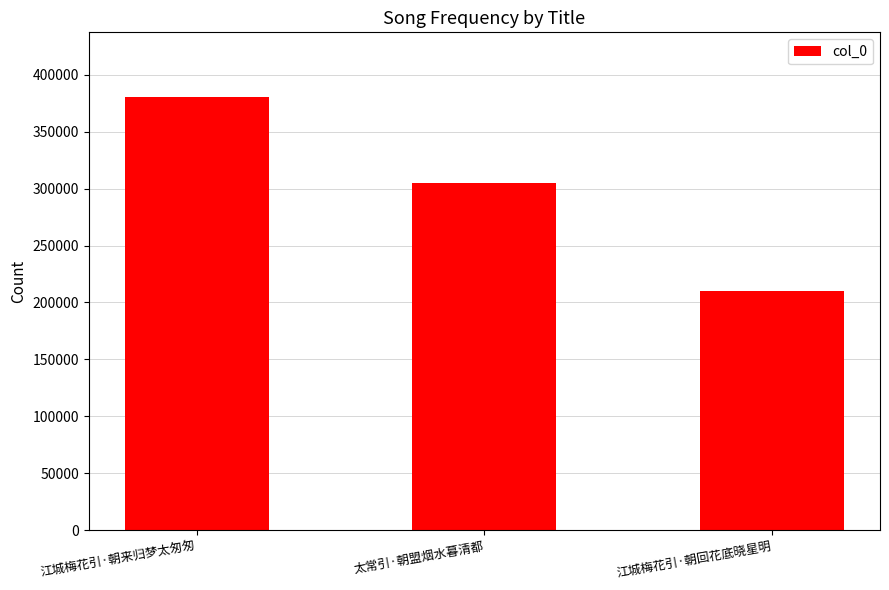

The chart shows a value of 617510 at 江城梅花引·朝来归梦太匆匆. True or false?

False